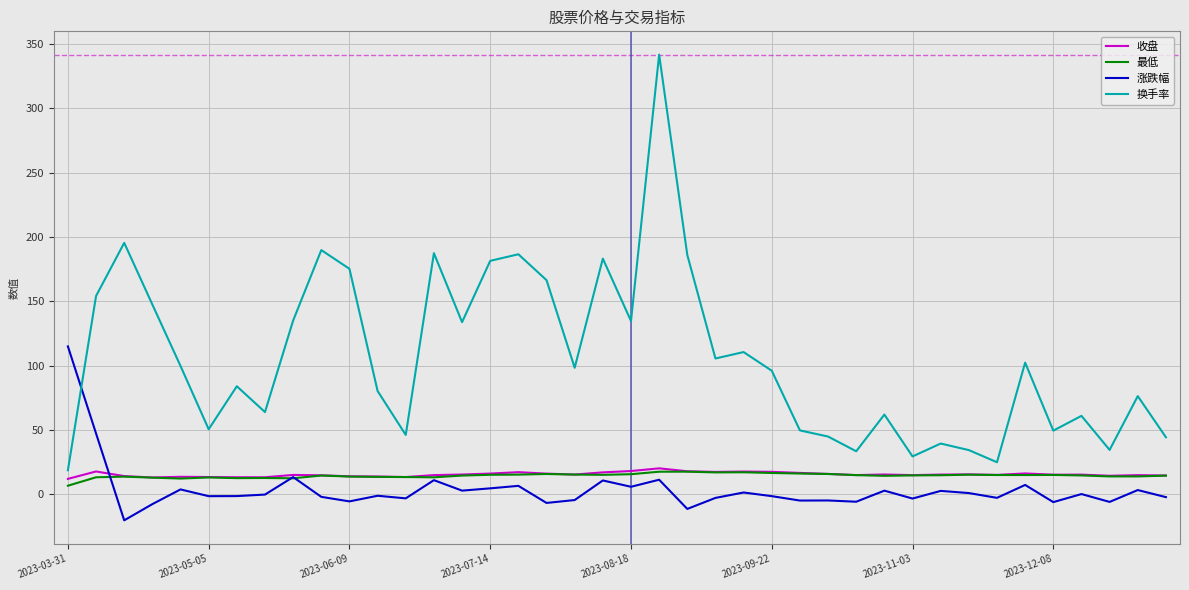

What is the highest value of the 涨跌幅 series?

115.1